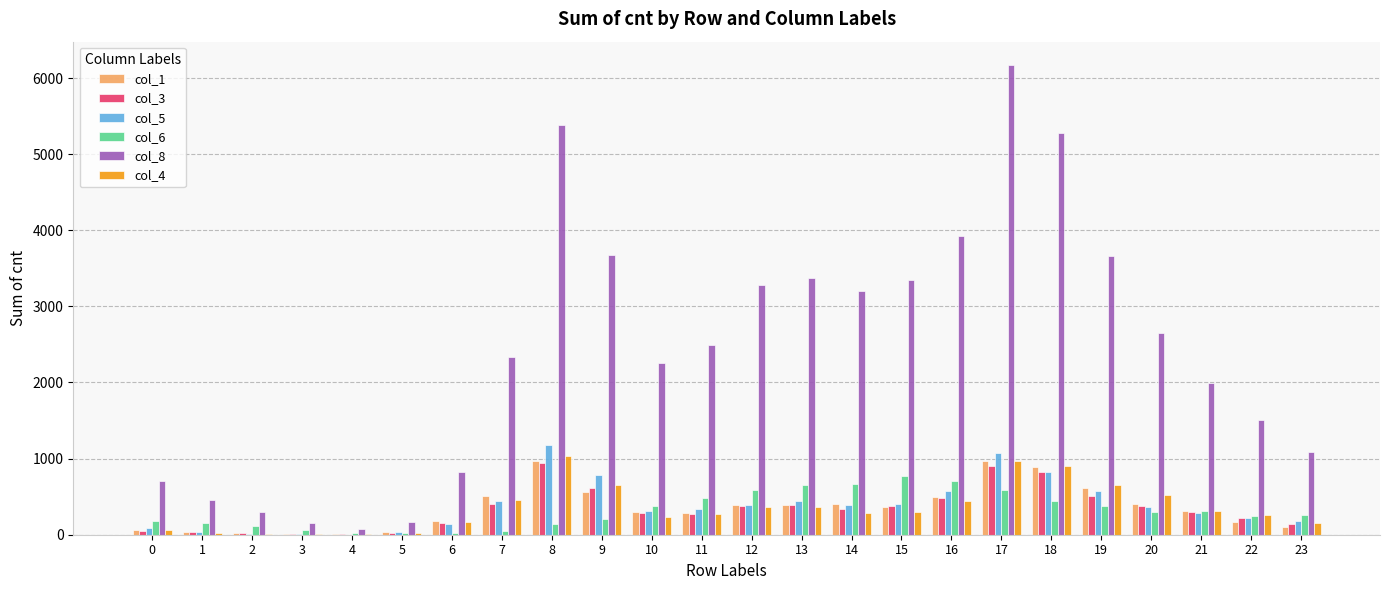

Between 18 and 20, which series saw the biggest shift?

col_8